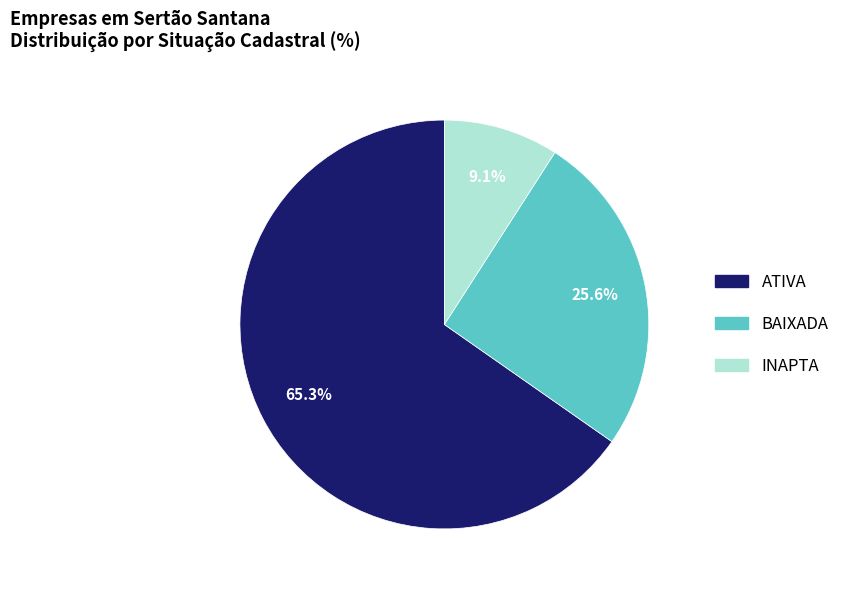

How many slices are in this pie chart?

3